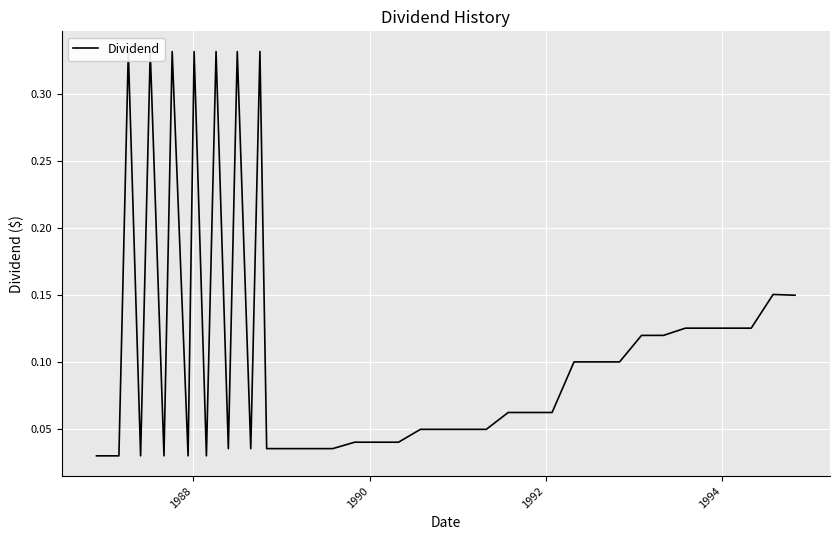

The chart shows a value of 0.4 at 10. True or false?

False